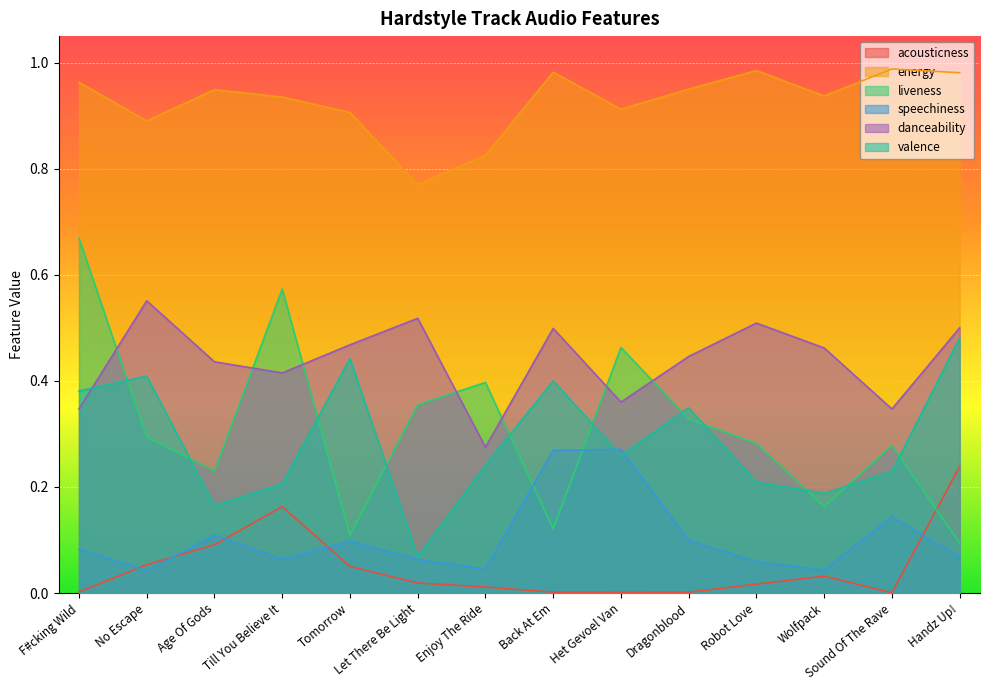

At which category is the sum across all series the highest?

F#cking Wild